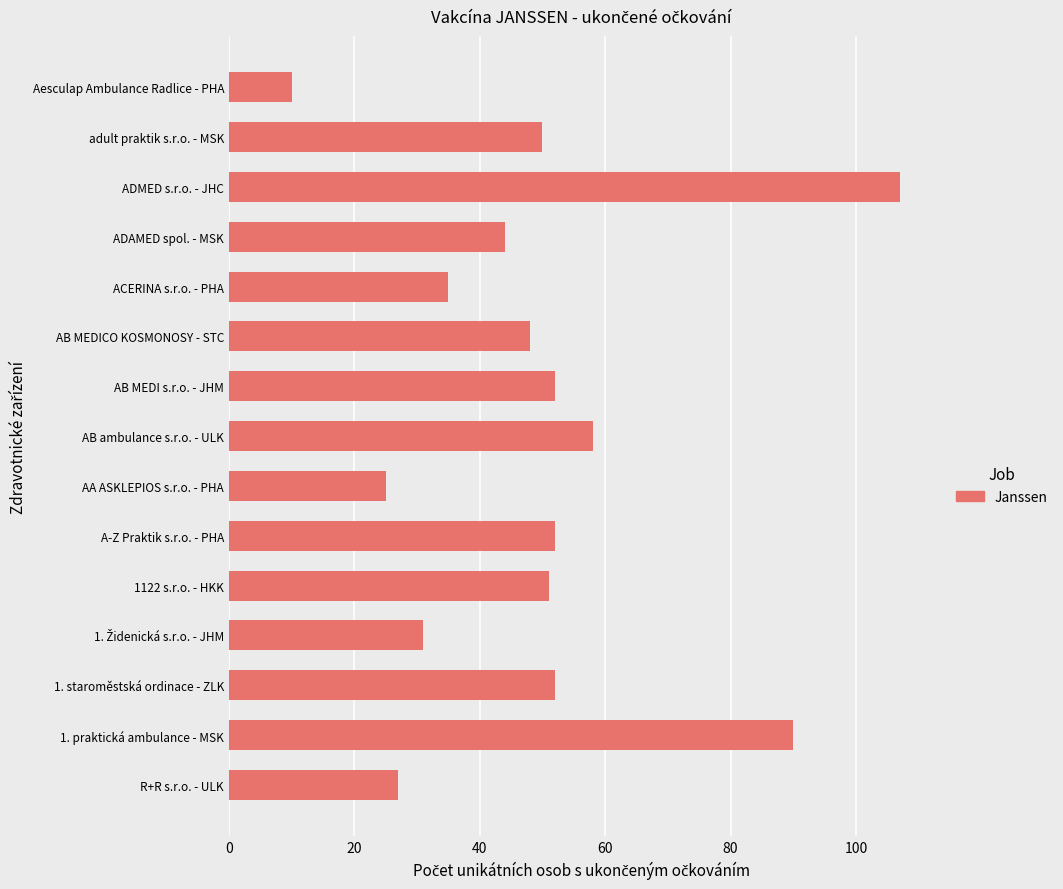

Is it true that the value at ACERINA s.r.o. - PHA is 35?

True